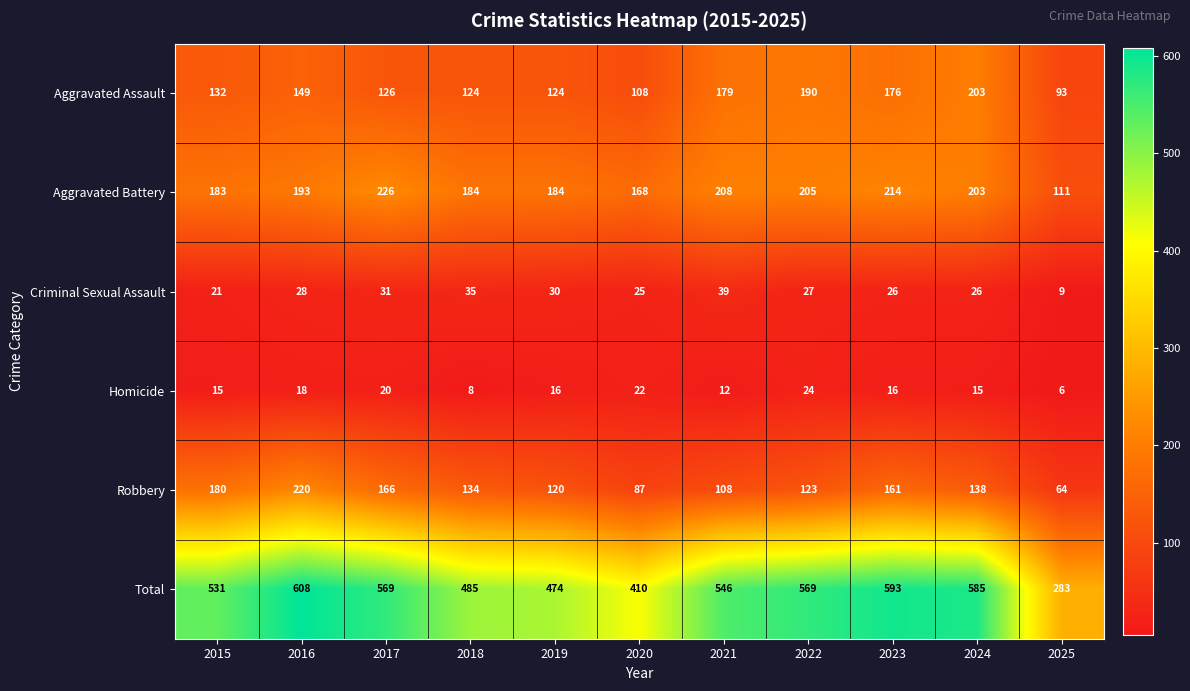

At 2023, list the series in order from largest to smallest.

Total, Aggravated Battery, Aggravated Assault, Robbery, Criminal Sexual Assault, Homicide